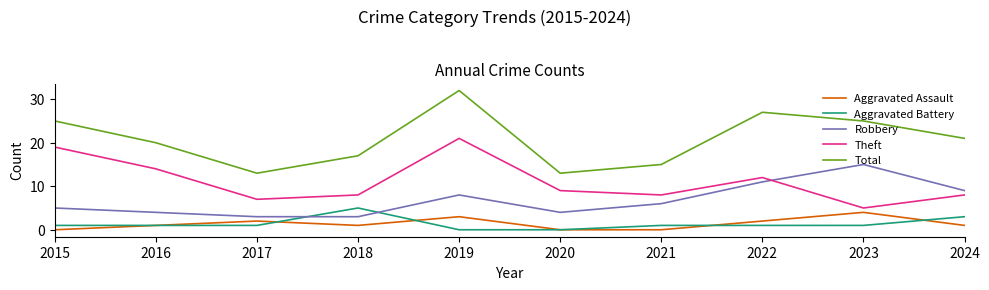

What are all the series names shown in the legend?

Aggravated Assault, Aggravated Battery, Robbery, Theft, Total